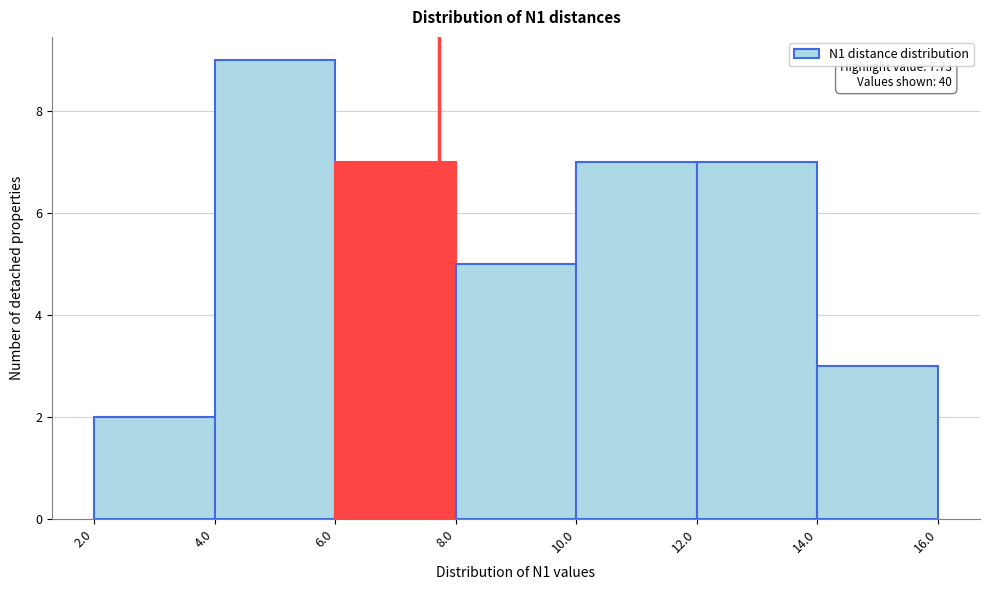

Over which range of the x-axis is the bar tallest?

4.0 to 6.0